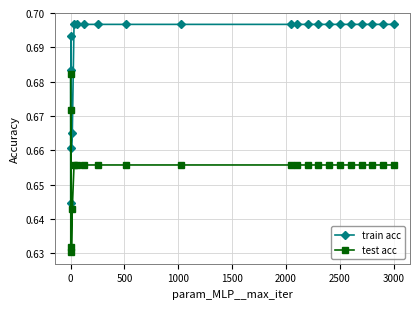

Rank the series by their average value, from lowest to highest.

test acc, train acc